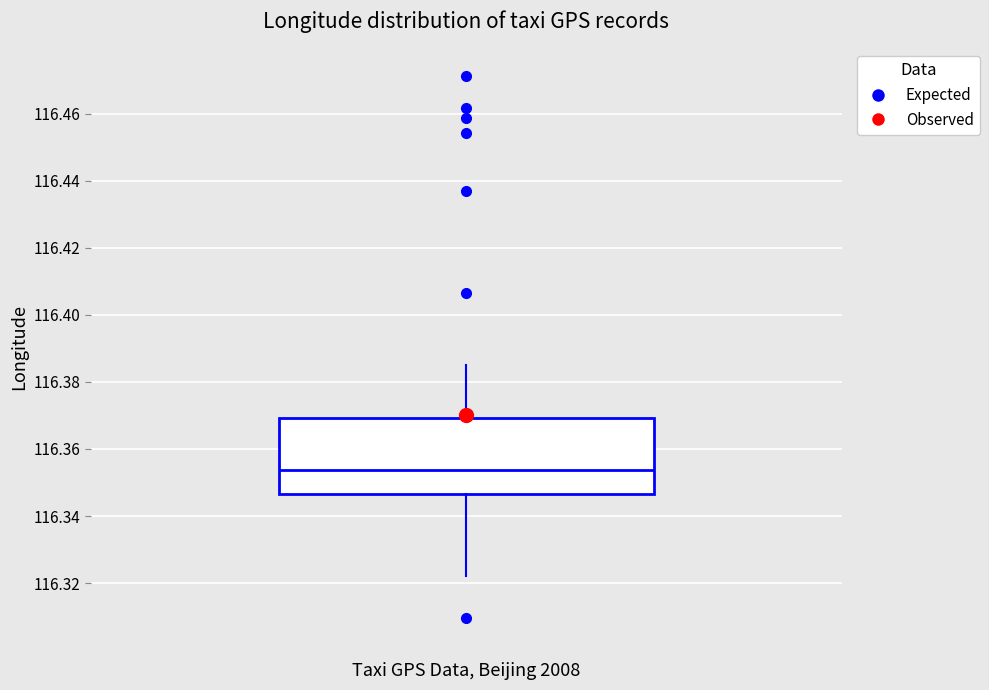

Where is the upper edge of the box on the y-axis? The values are not printed on the chart, so give them approximately, as read against the axis.

116.370